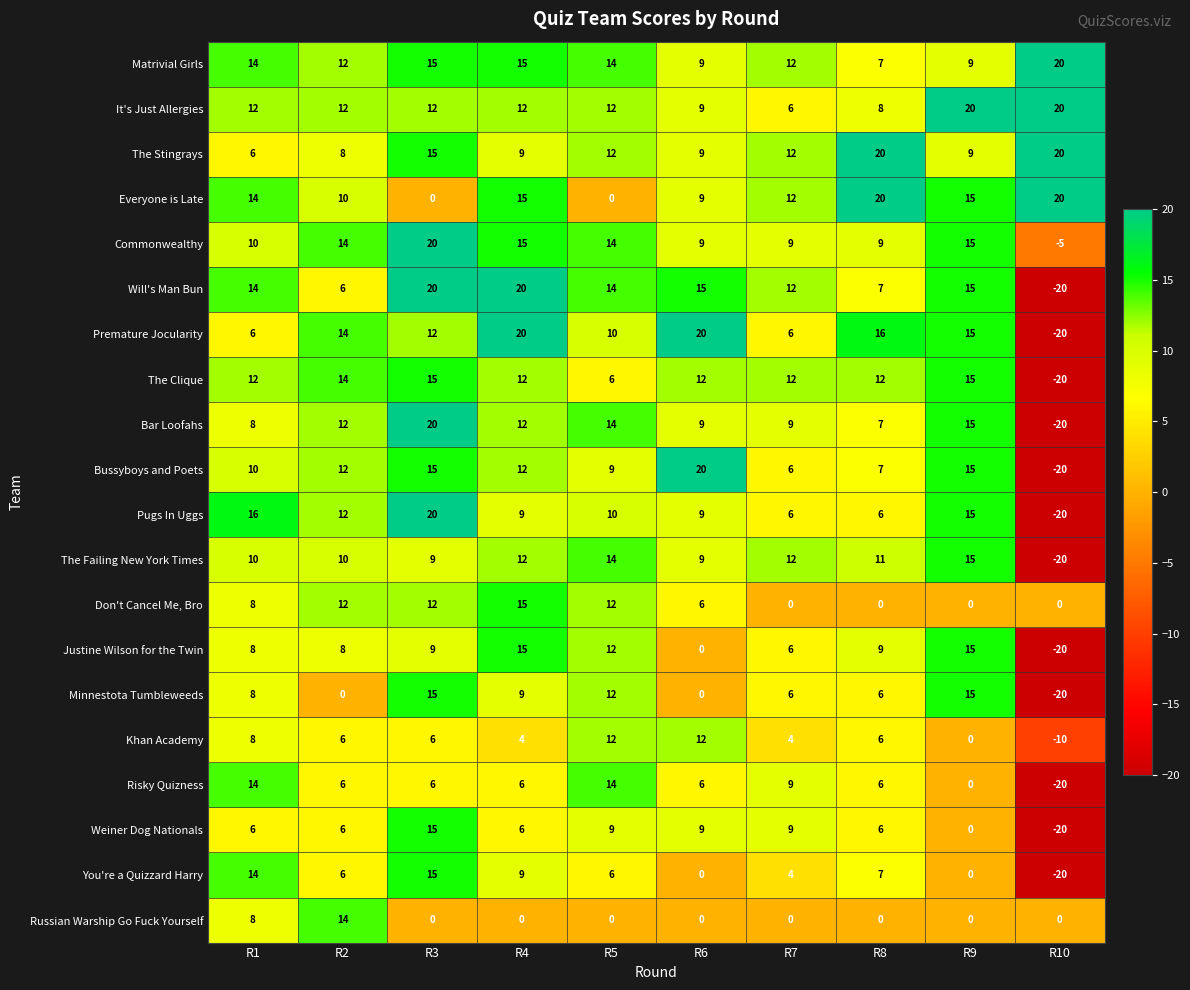

What is the sum of all Everyone is Late values?

115